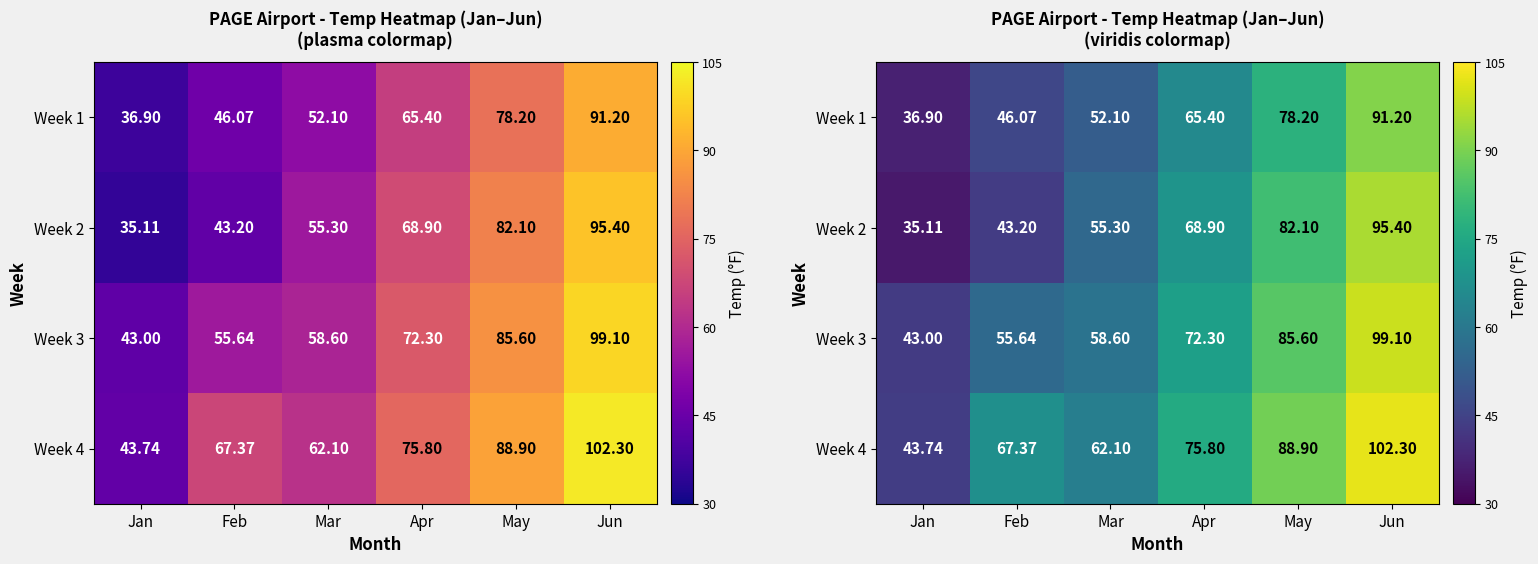

How many data points in Week 2 are less than 68?

3